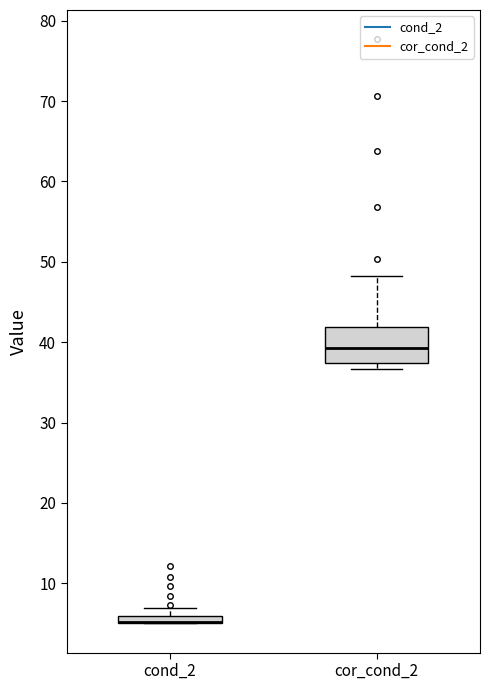

Where does the median line of the box for cor_cond_2 sit on the y-axis? The values are not printed on the chart, so give them approximately, as read against the axis.

39